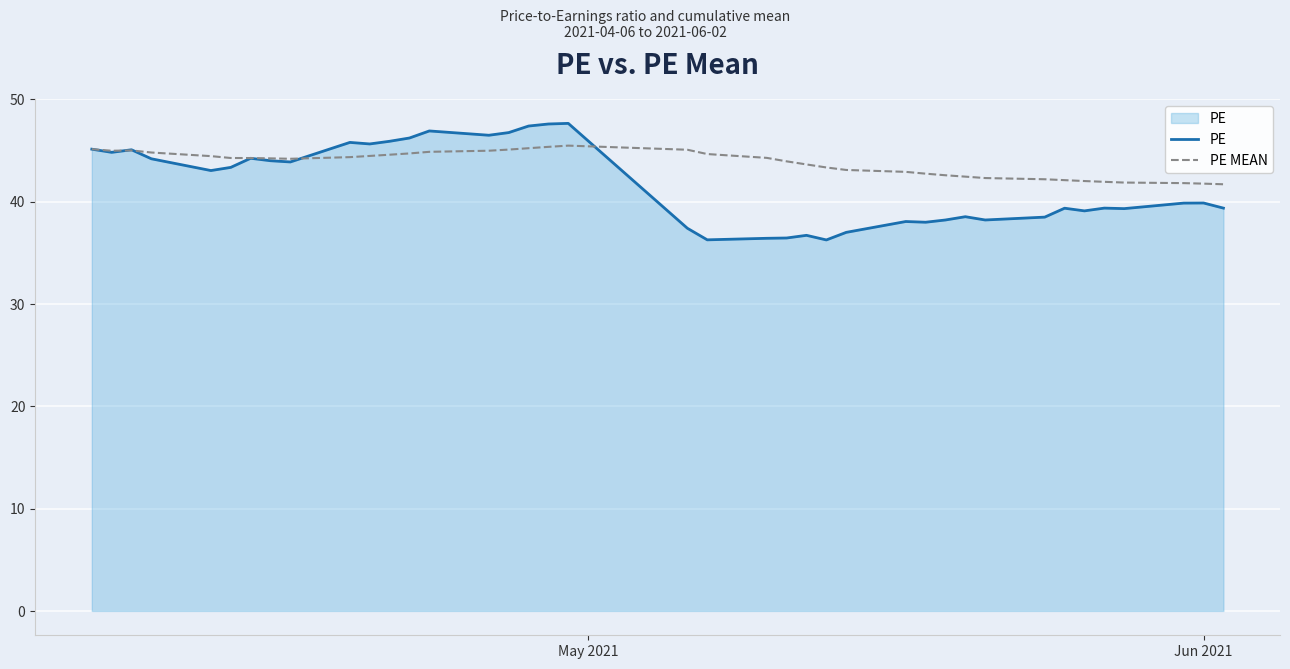

Which series has the largest range (max minus min)?

PE